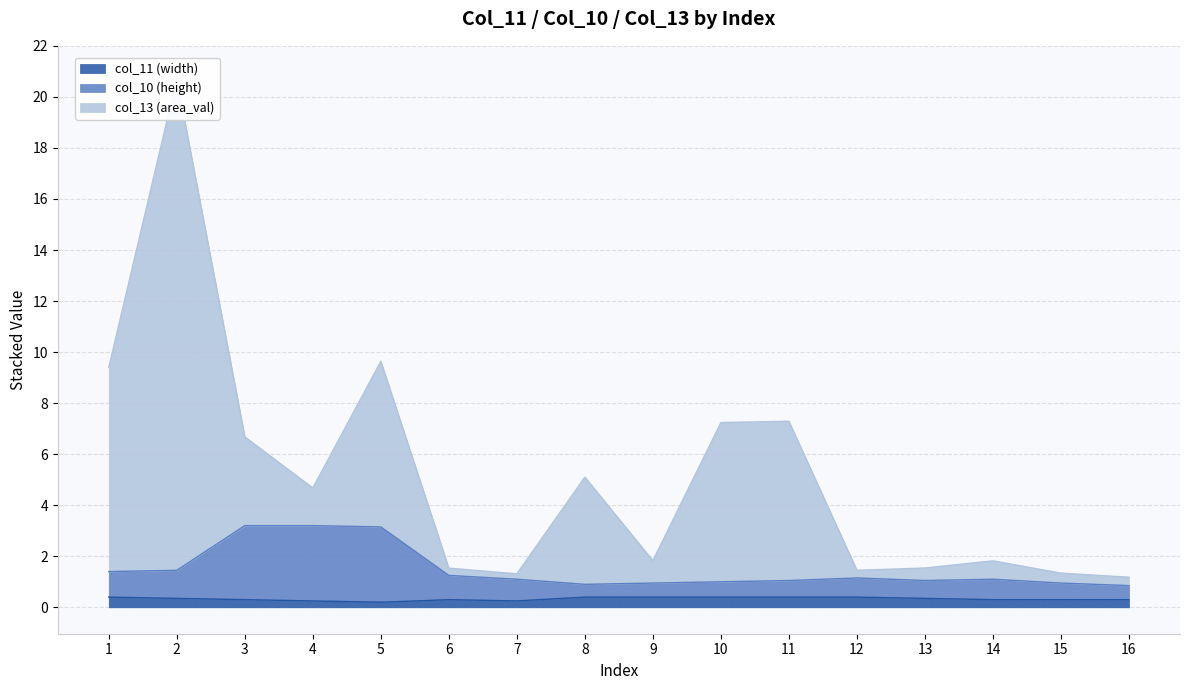

At which category is the sum across all series the highest?

2